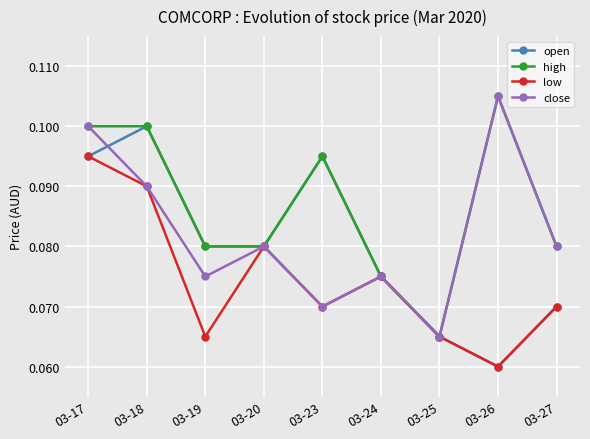

What are all the series names shown in the legend?

open, high, low, close